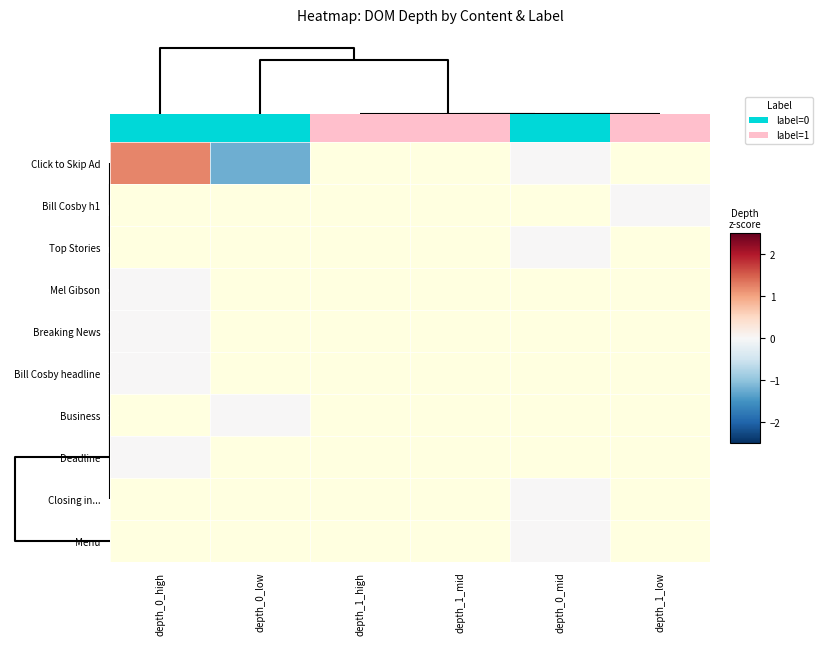

Which series changed the most between depth_0_high and depth_0_low?

Click to Skip Ad